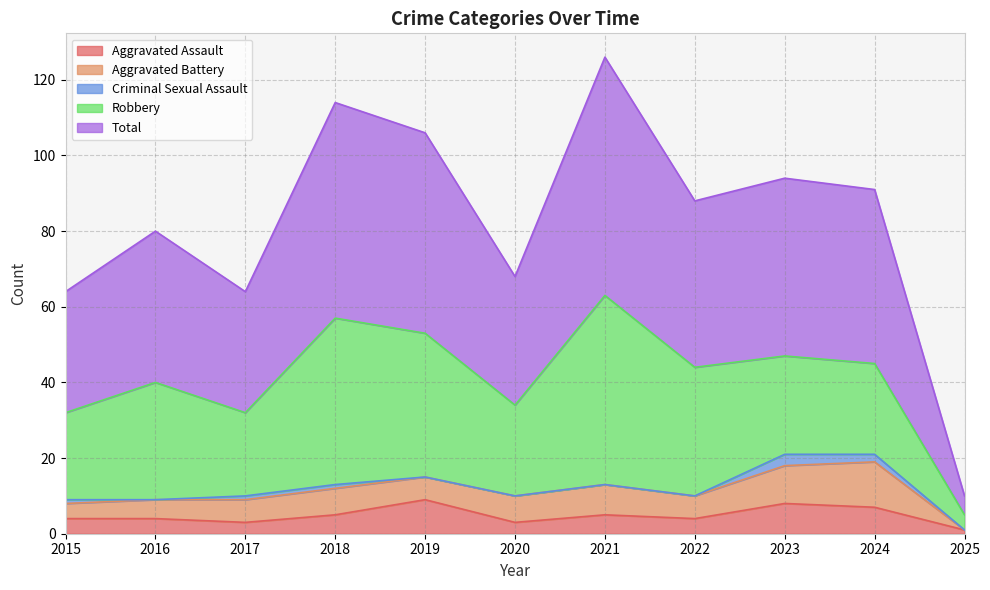

At which category is the sum across all series the highest?

2021